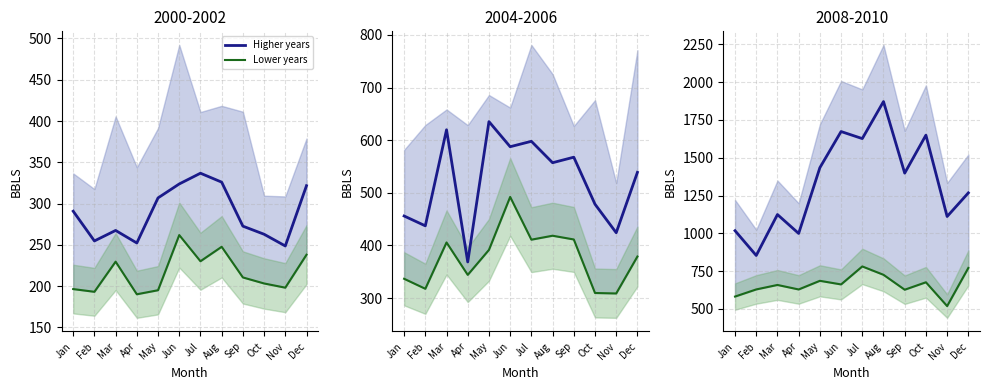

What is the total value across all series at Jan?

1598.8